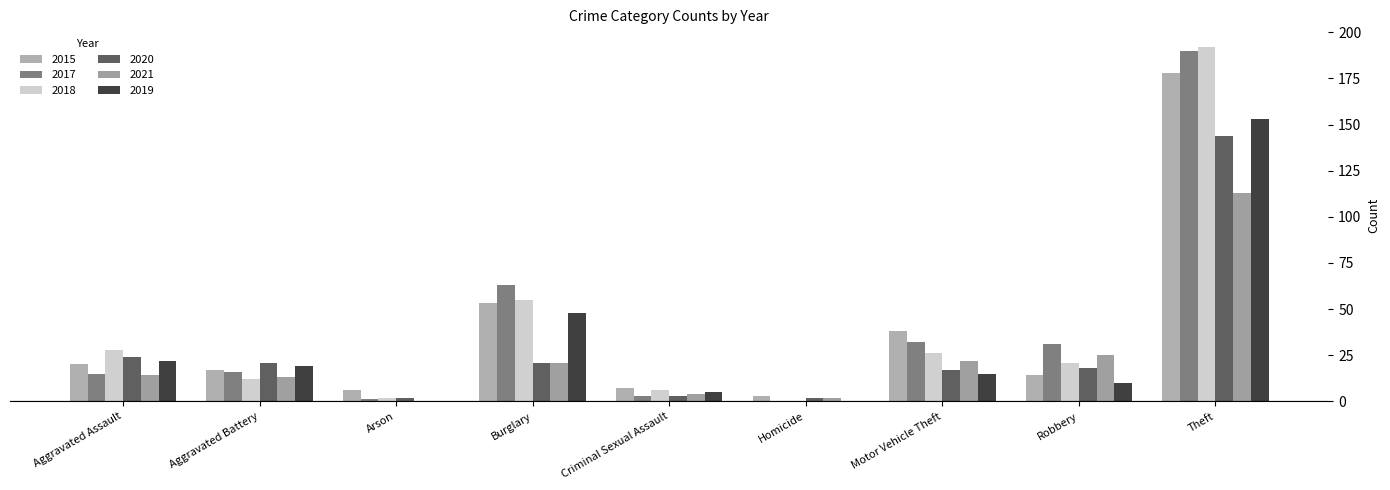

Which category has the highest value in the 2021 series?

Theft